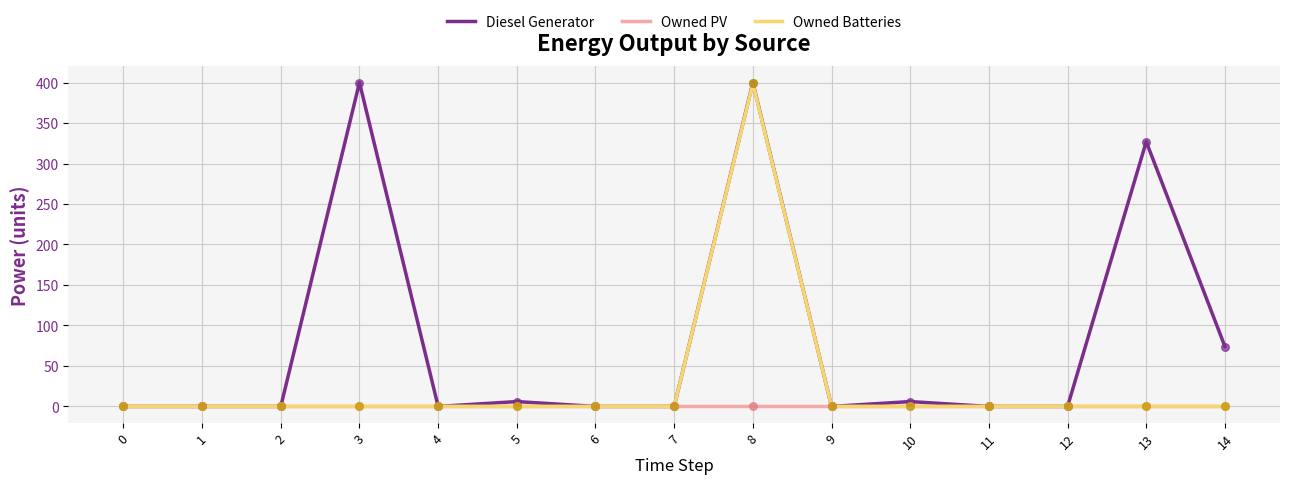

Which series changed the most between 4 and 13?

Diesel Generator